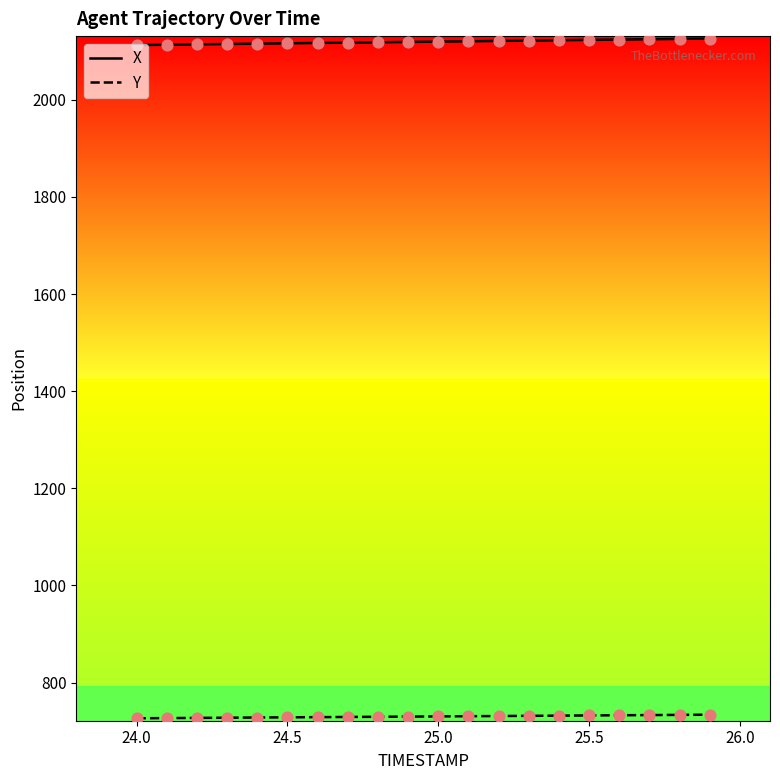

At how many categories does at least one series exceed 1233?

20